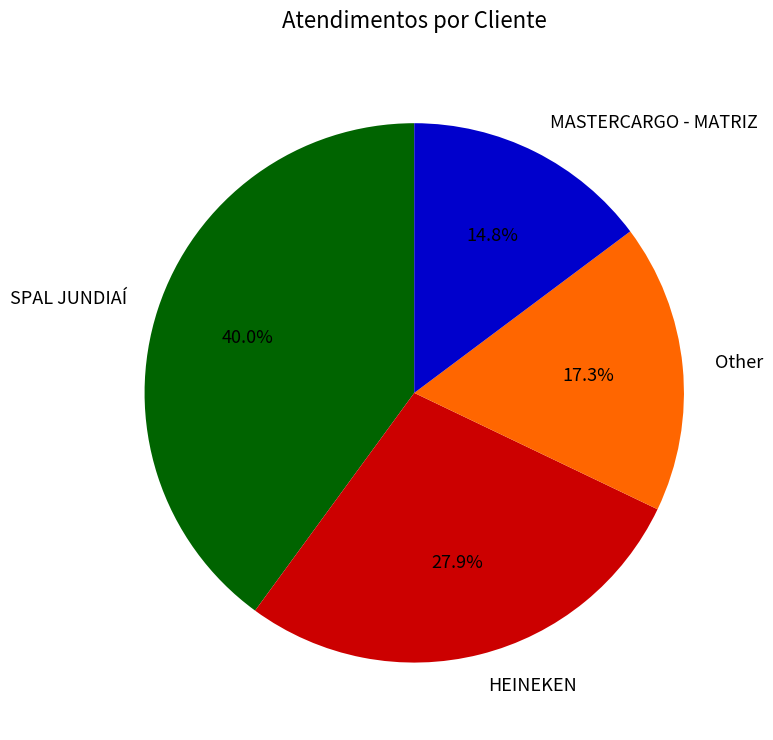

How many slices are in this pie chart?

4